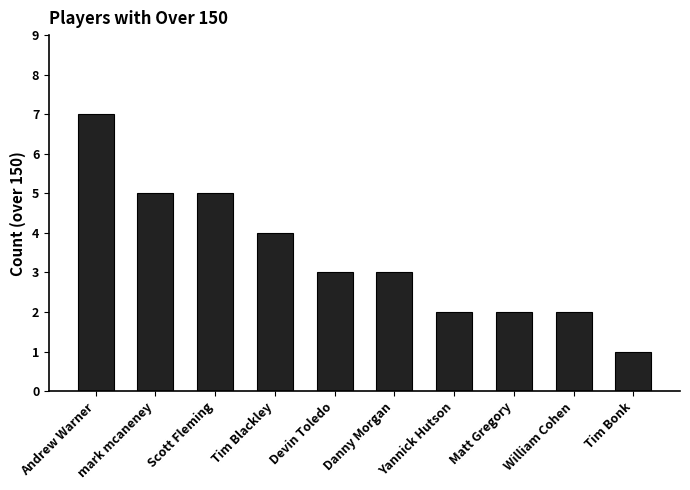

At which category does the chart reach its peak across all series?

Andrew Warner